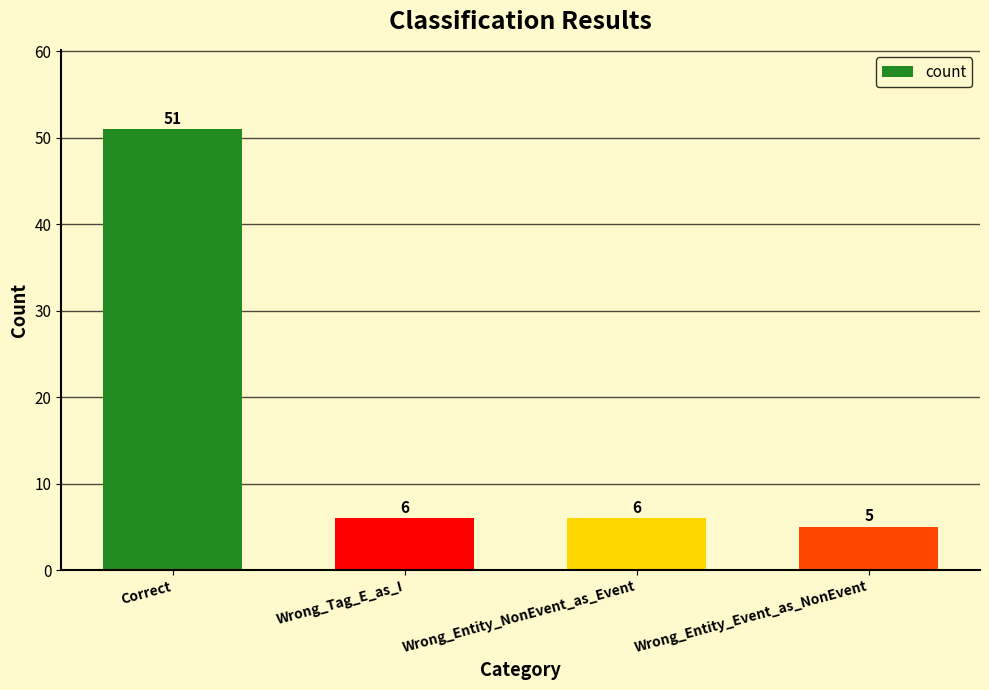

Where does the data first go above 6?

Correct